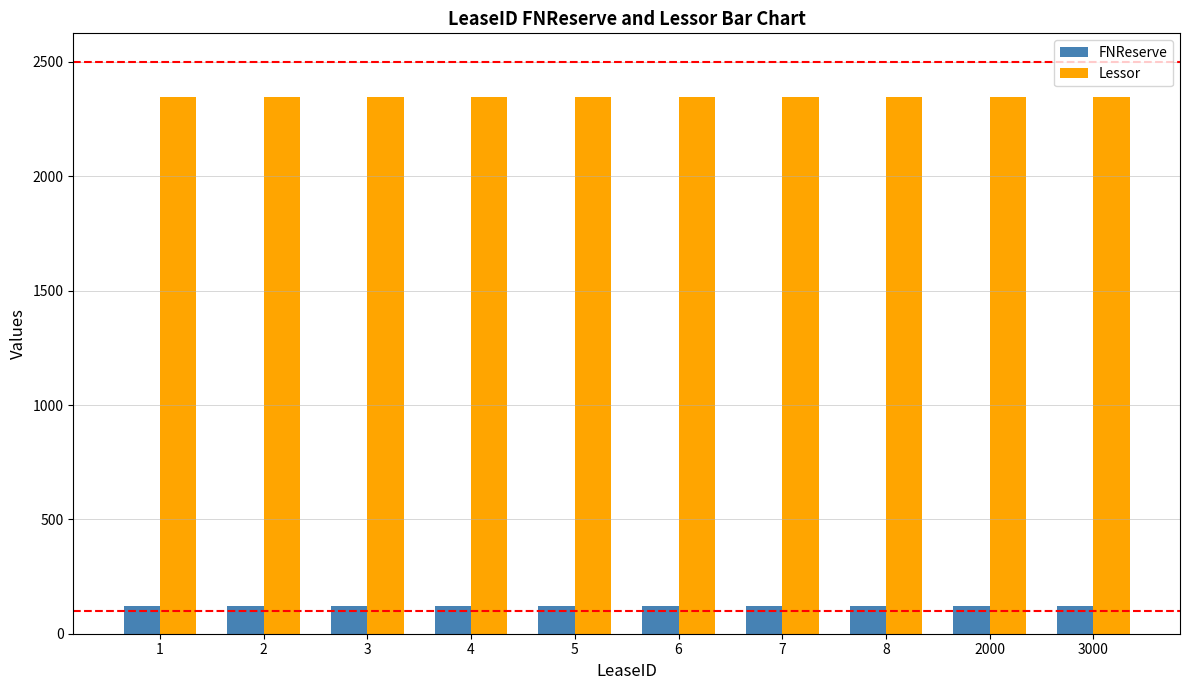

What is the highest value of the FNReserve series?

123